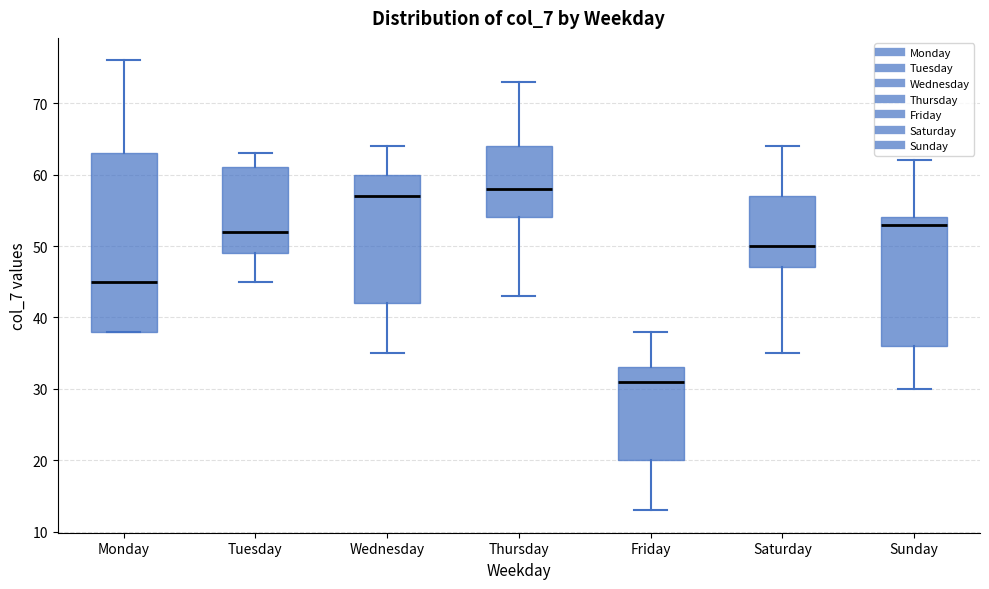

Comparing the boxes themselves (not the whiskers), which one is the tallest?

Monday